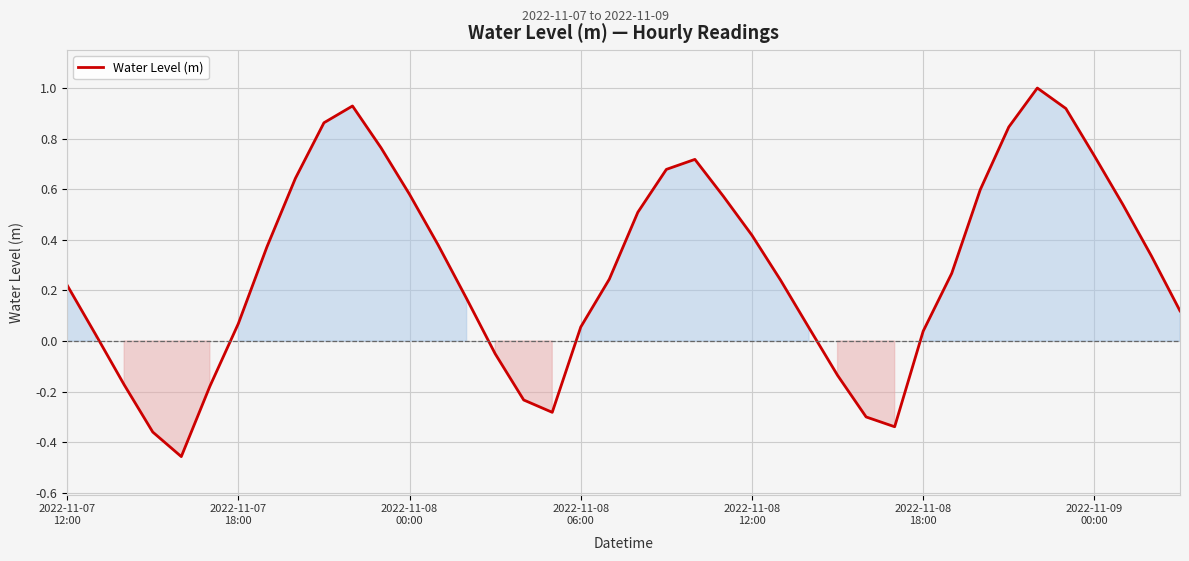

What is the greatest value displayed?

1.0